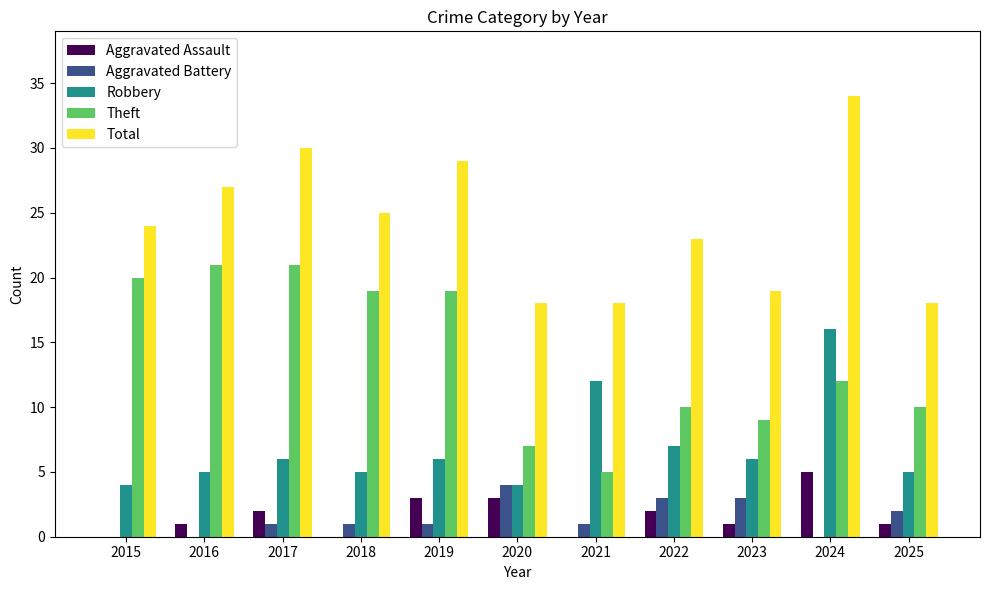

What are all the series names shown in the legend?

Aggravated Assault, Aggravated Battery, Robbery, Theft, Total